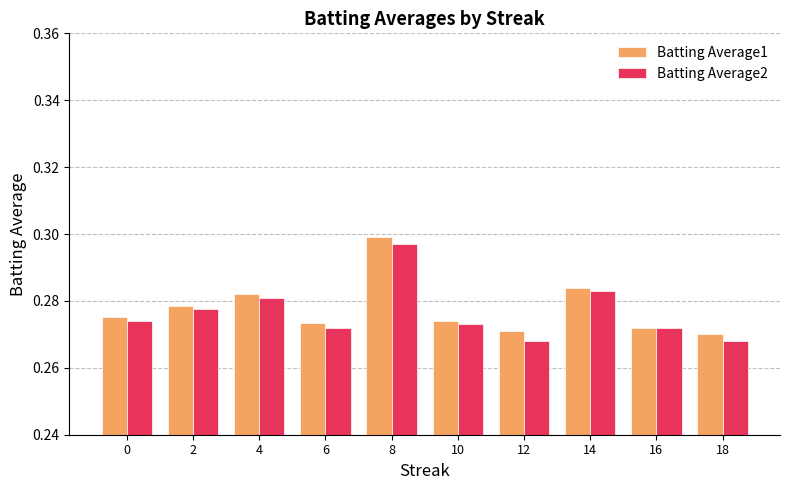

Which category has the highest value in the Batting Average1 series?

8